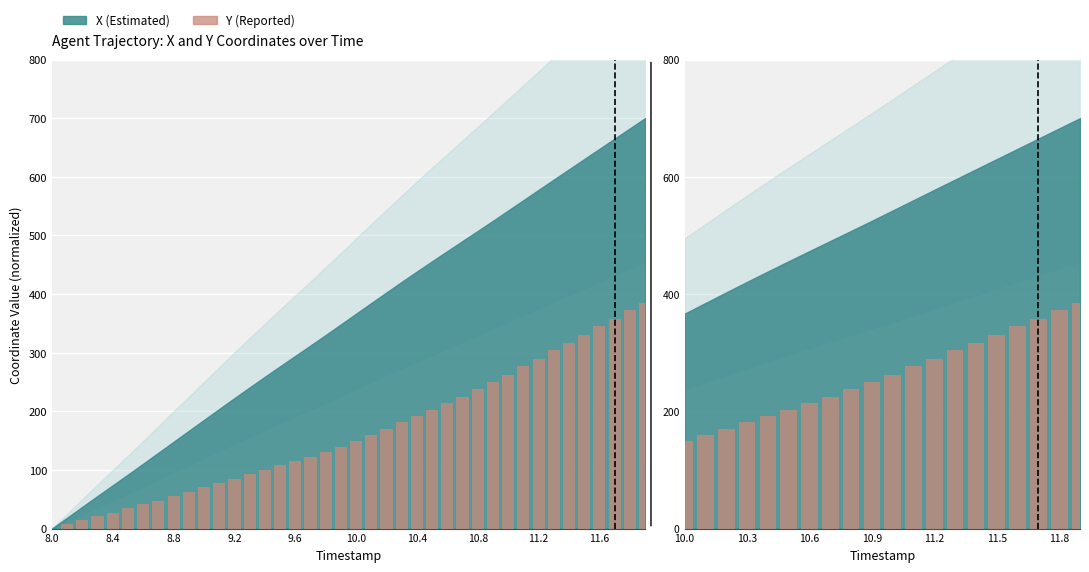

What is the average value?

261.1